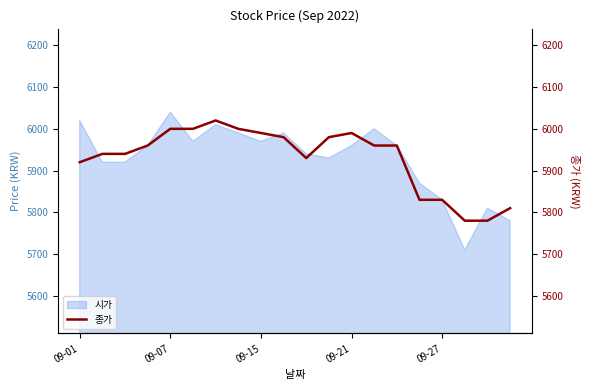

The value at 11 is 3043. True or false?

False